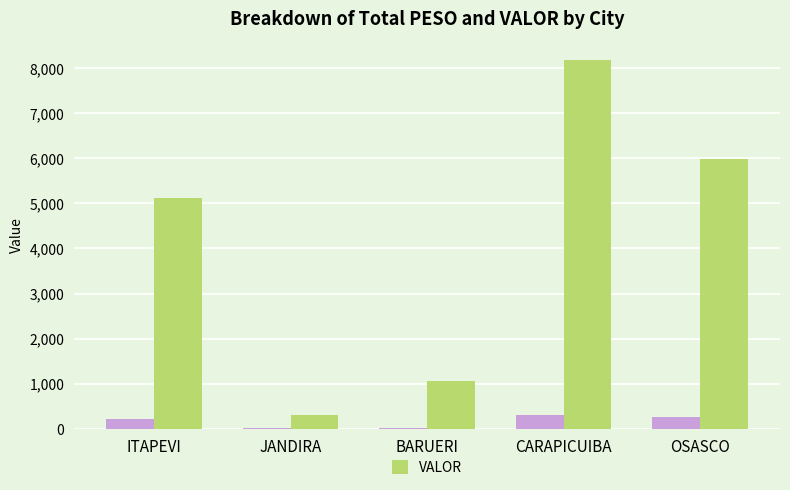

Which category has the highest value across all series?

CARAPICUIBA